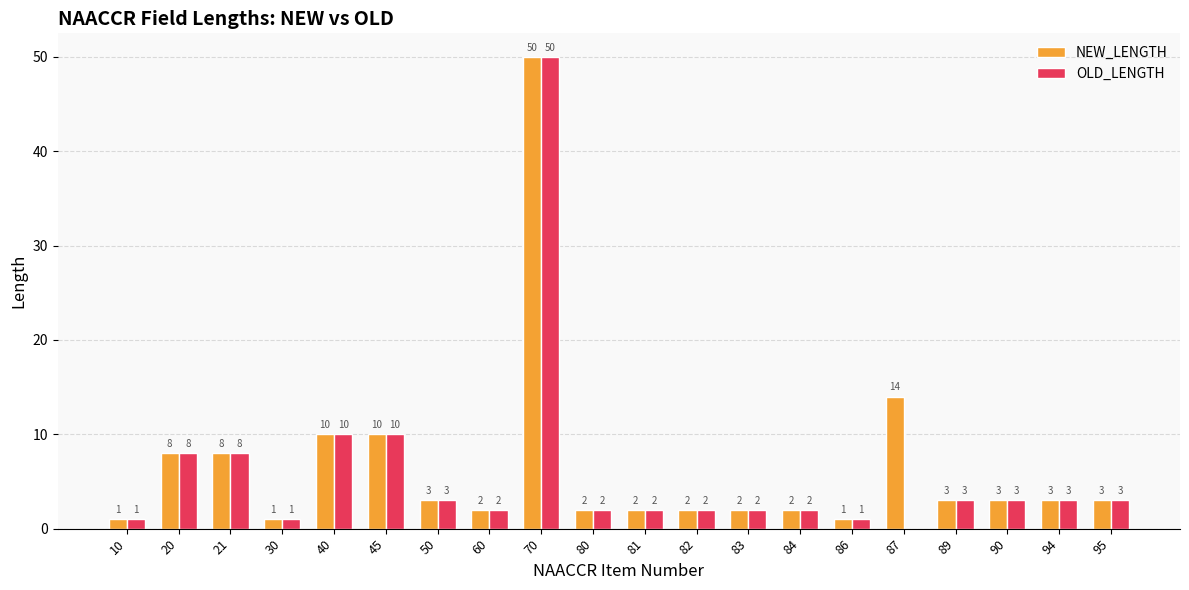

What is the highest value of the NEW_LENGTH series?

50